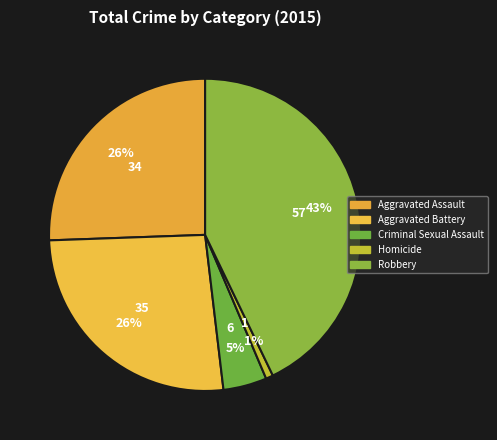

Is there any slice that represents more than half of the pie?

No